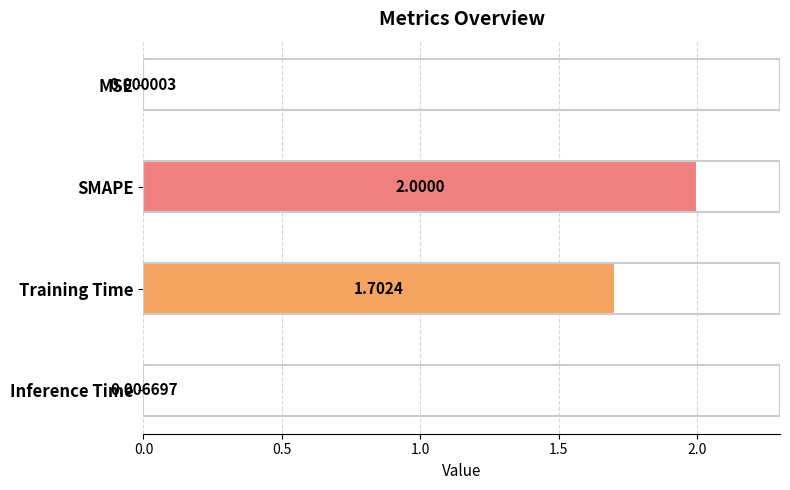

What is the sum of the values at MSE and SMAPE?

2.0